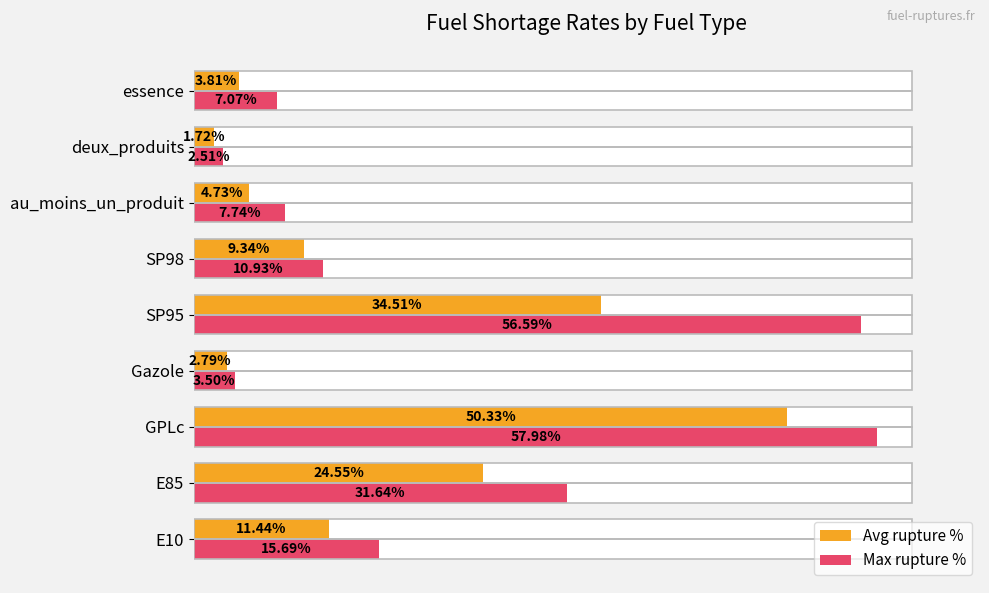

How many bars are there in each group?

2